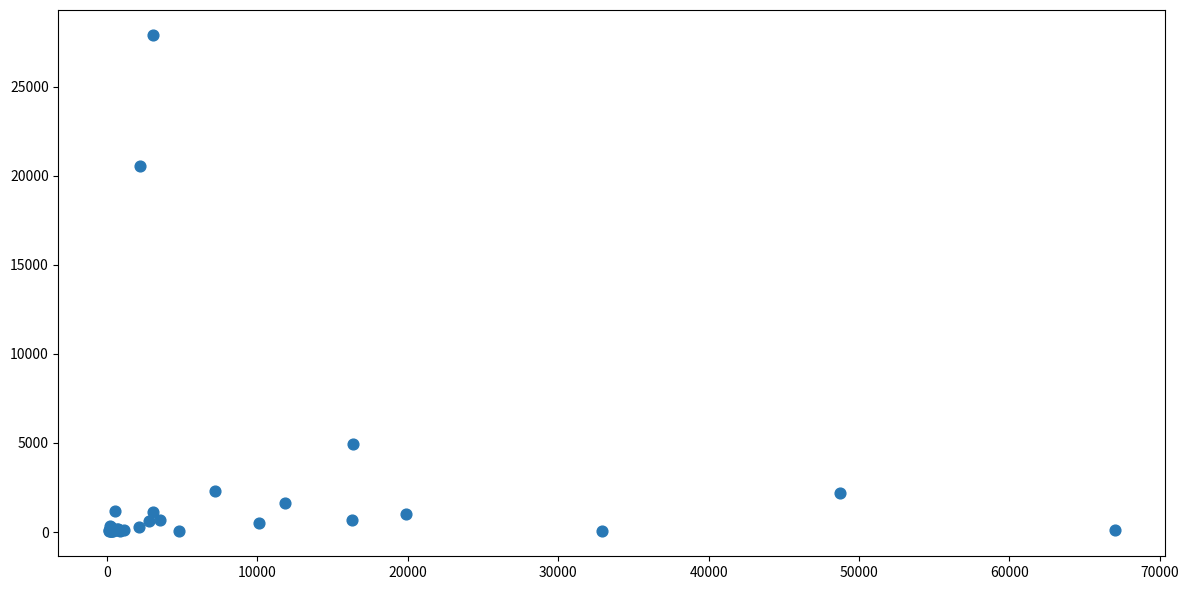

What Y value in the scatter plot is closest to 13971?

20554.0